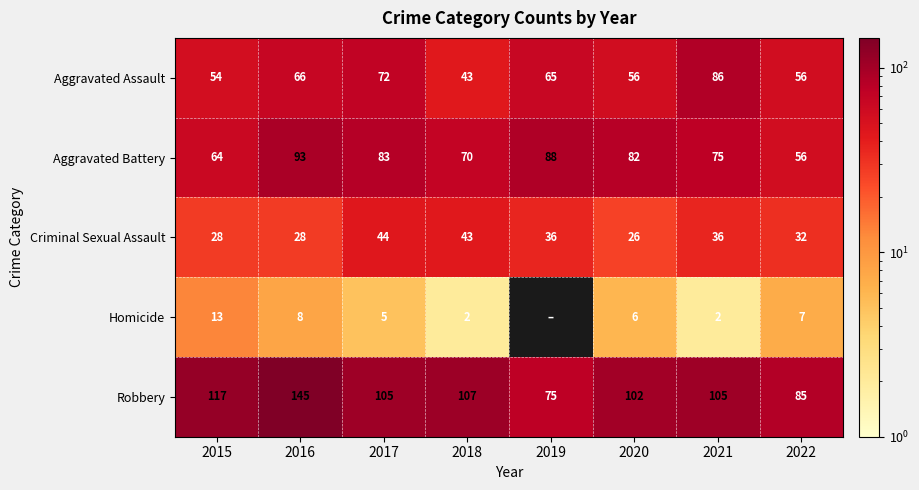

What is the difference between the maximum and minimum values in the Robbery series?

70